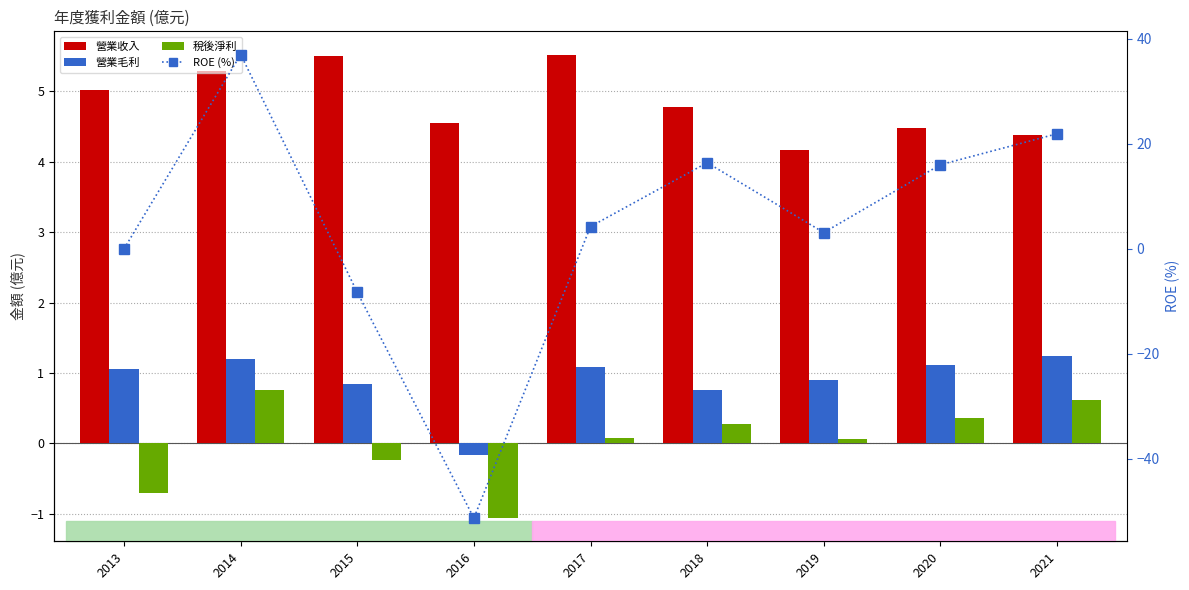

How many categories are shown in the chart?

9